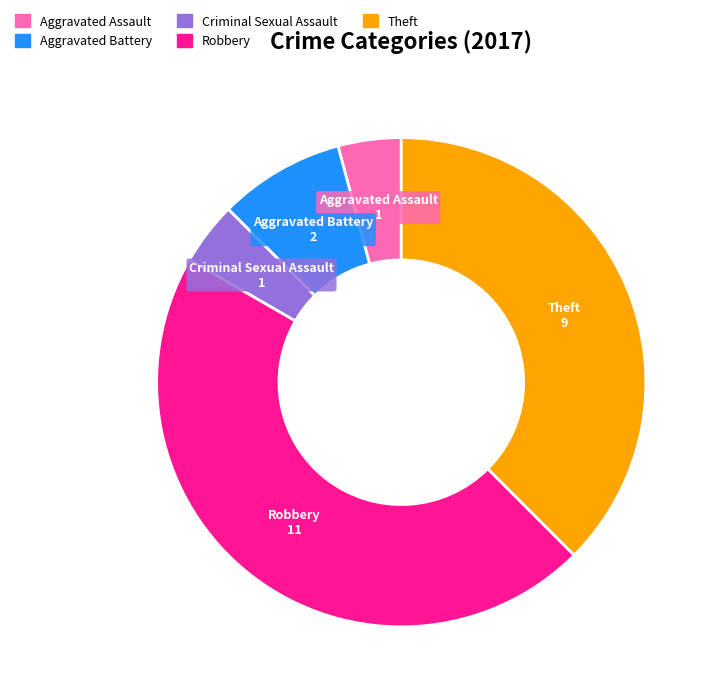

Does any single category account for the majority?

No